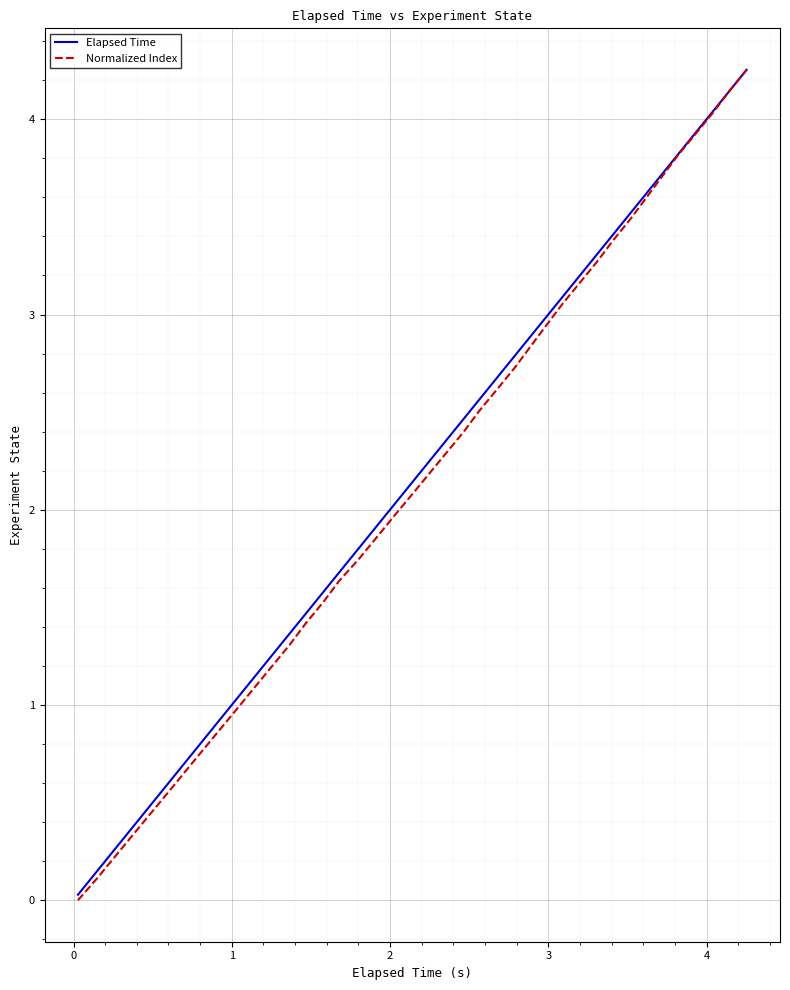

Which series has the widest spread of values?

Normalized Index